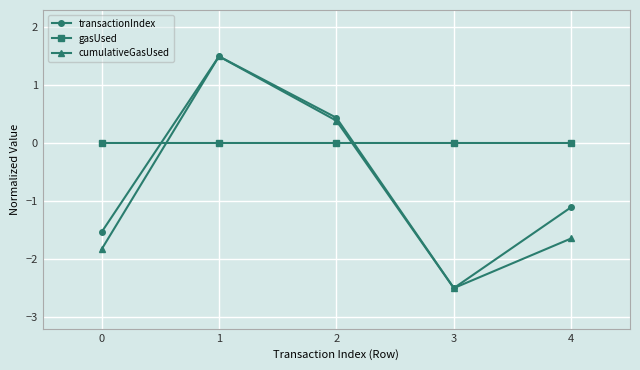

What is the difference between the transactionIndex values at 4 and 0?

0.4